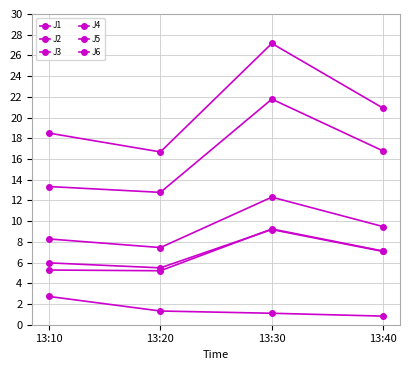

What is the average value of the J1 series?

9.4